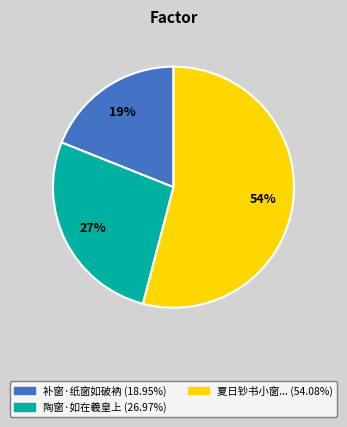

Does any single category account for the majority?

Yes